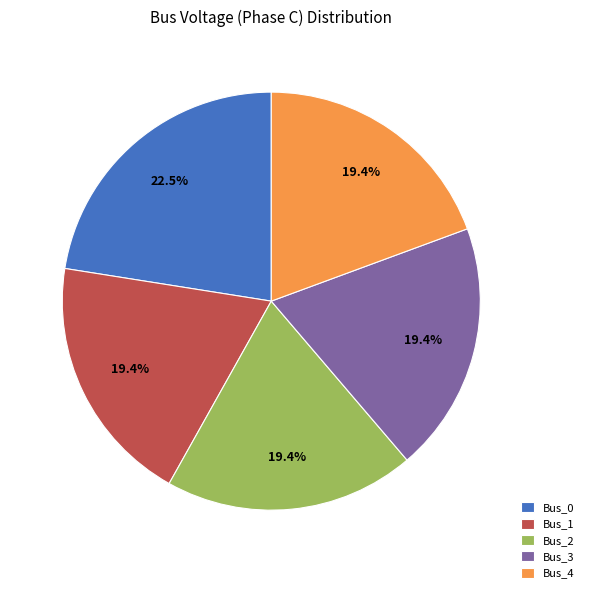

Does Bus_3 represent more than half of the total?

No